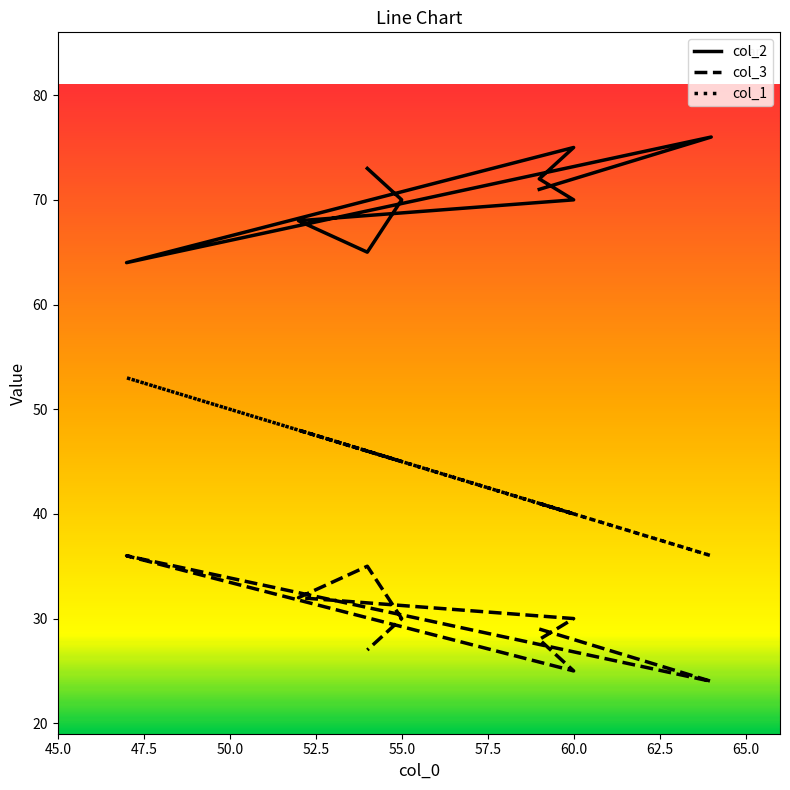

List the series in order of their peak value, highest first.

col_2, col_1, col_3